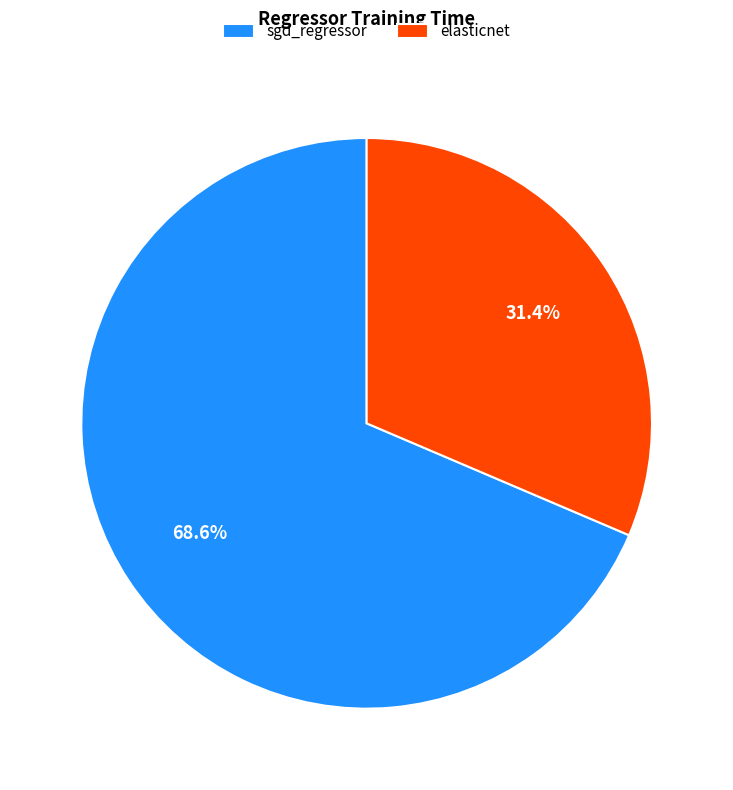

Does elasticnet represent more than half of the total?

No